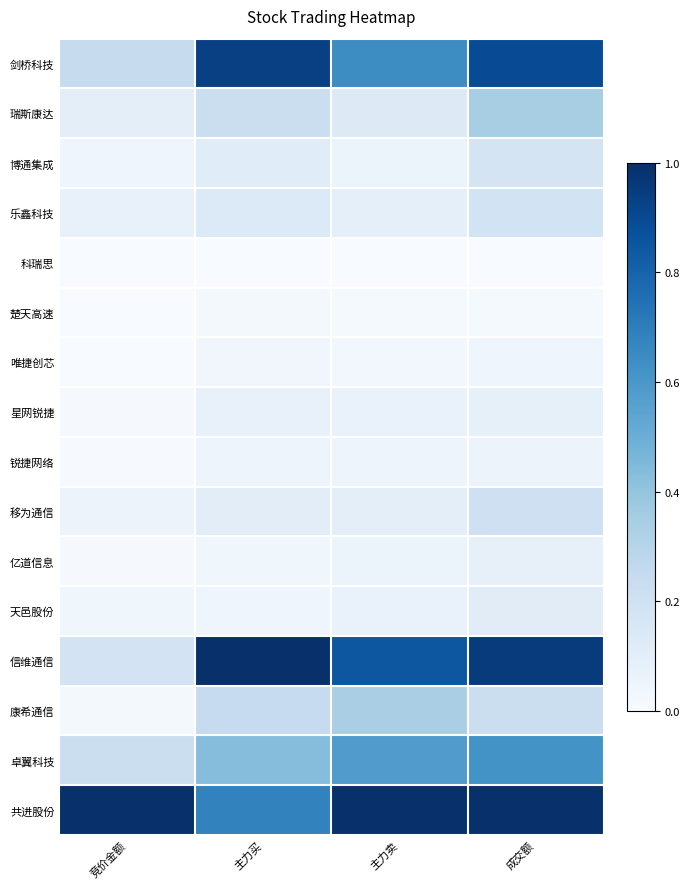

Between 主力买 and 主力卖, which series saw the biggest shift?

共进股份